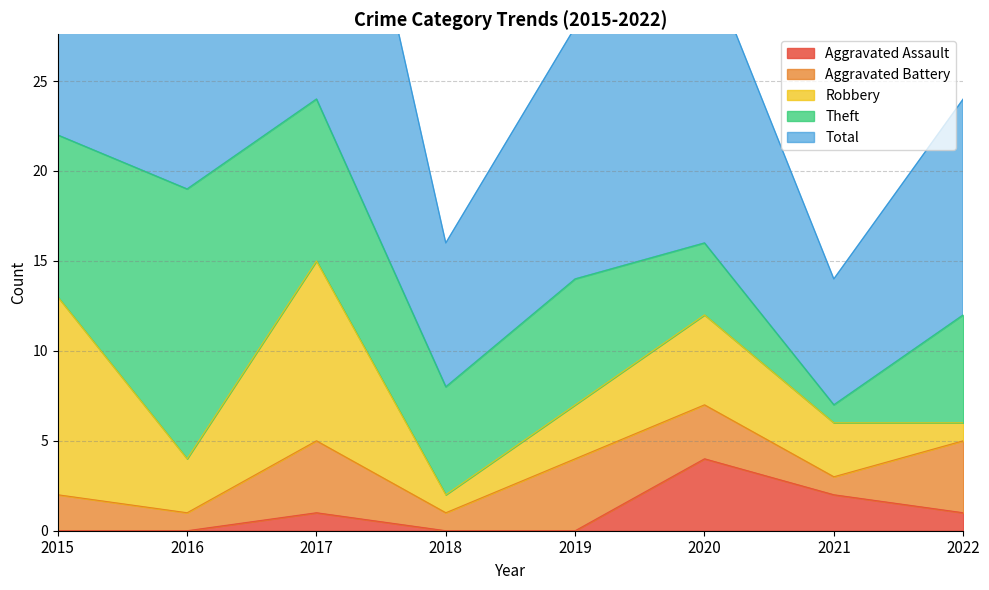

What is the greatest value displayed?

24